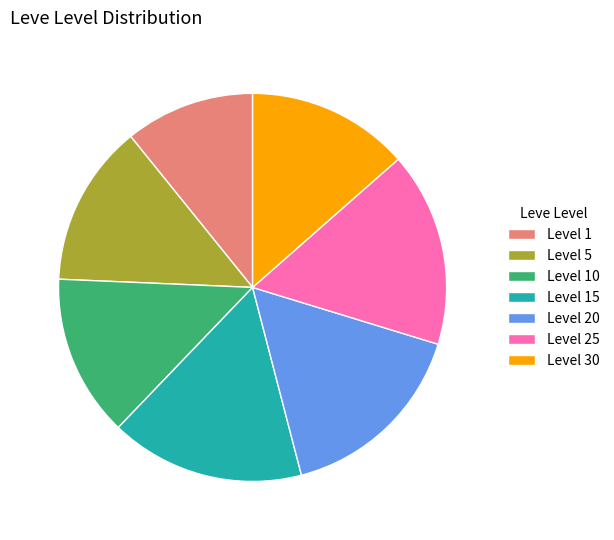

What is the ratio of the value at Level 30 to the value at Level 15?

0.8